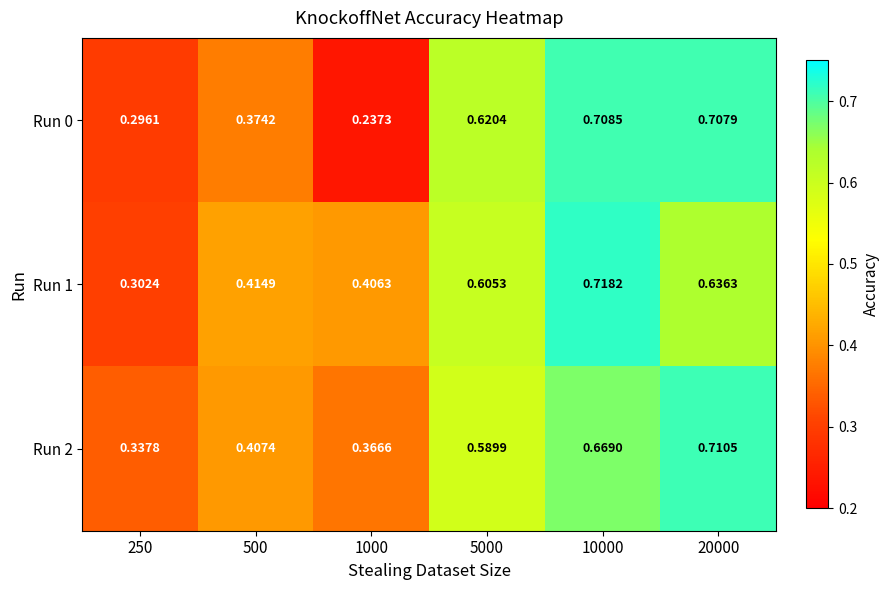

Which series has the widest spread of values?

Run 0